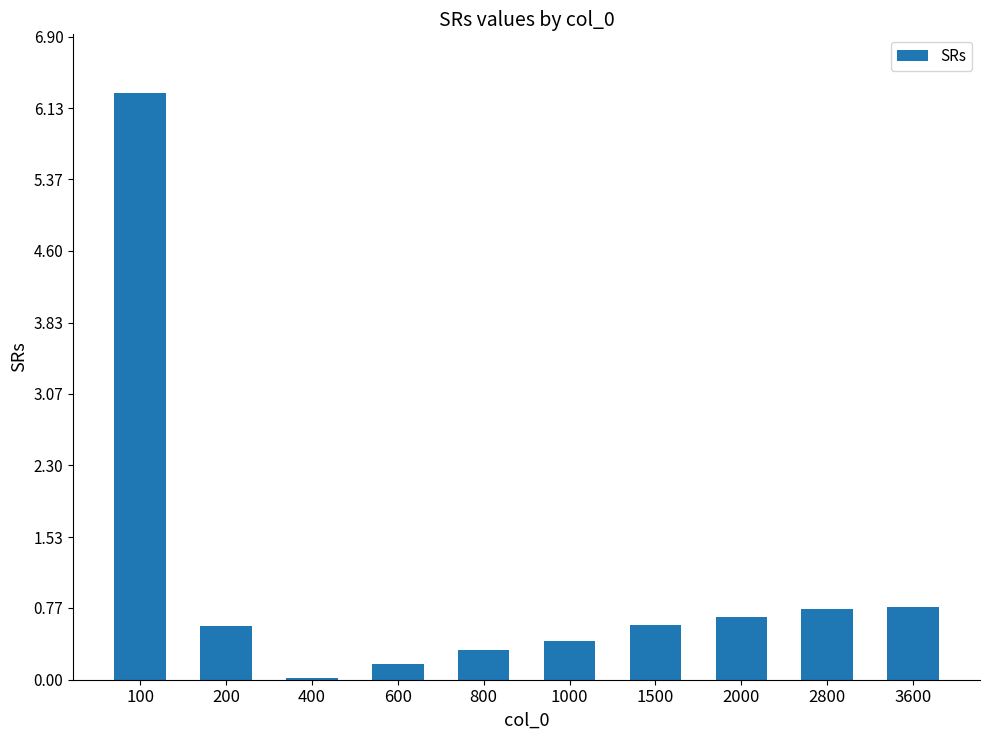

True or false: the data shows 0.6 at 200.

True